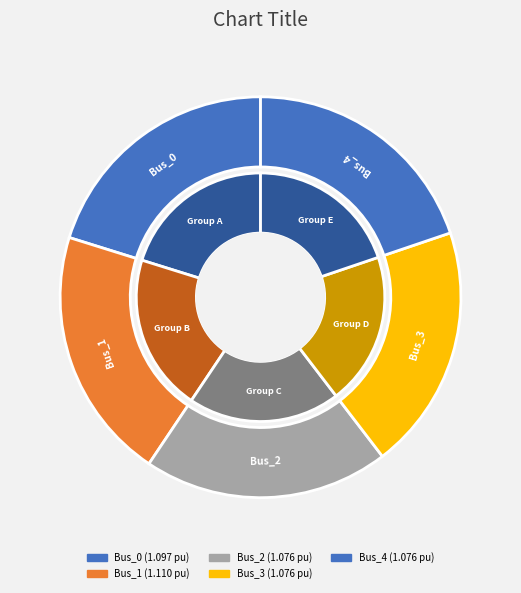

The Bus_0 slice represents 8% of the pie. True or false?

False